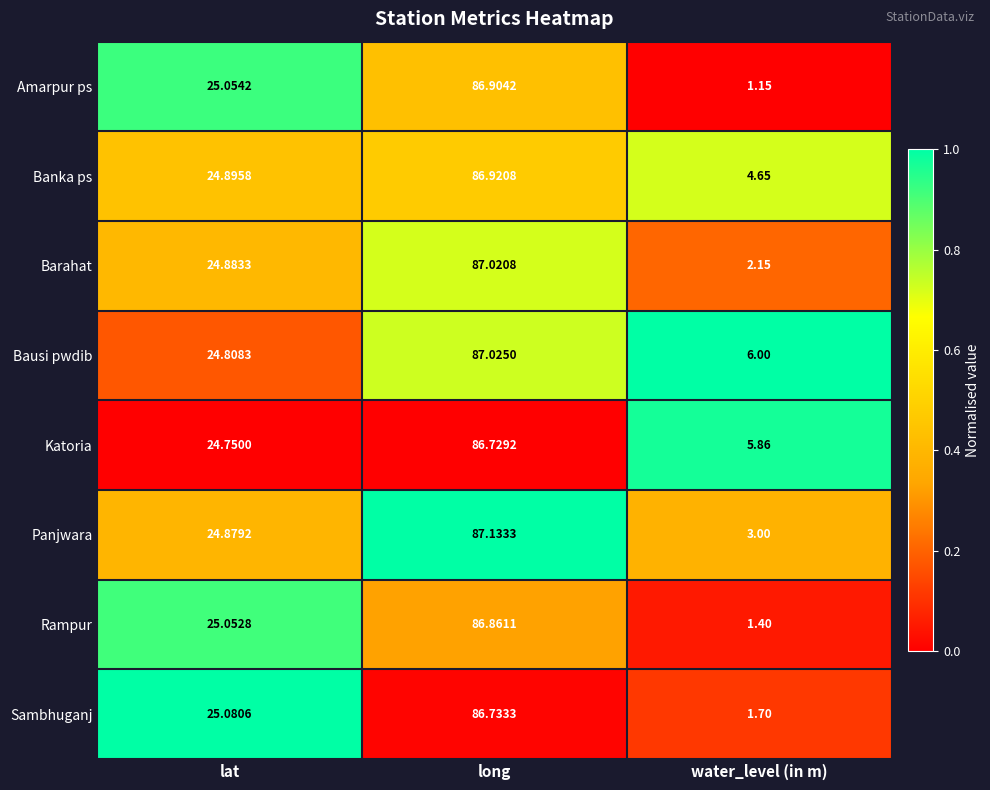

Where is Panjwara nearest to the value 45?

lat